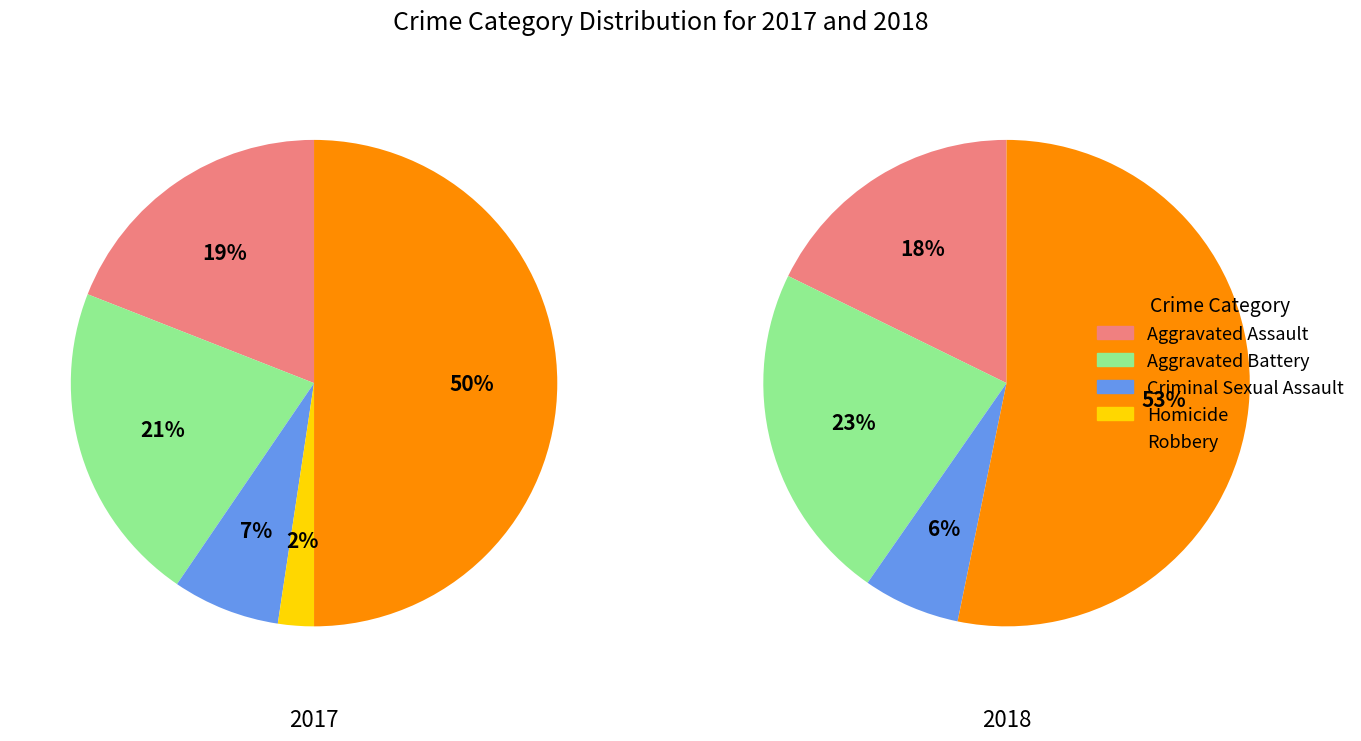

To the nearest percent, what is the average slice percentage?

20%